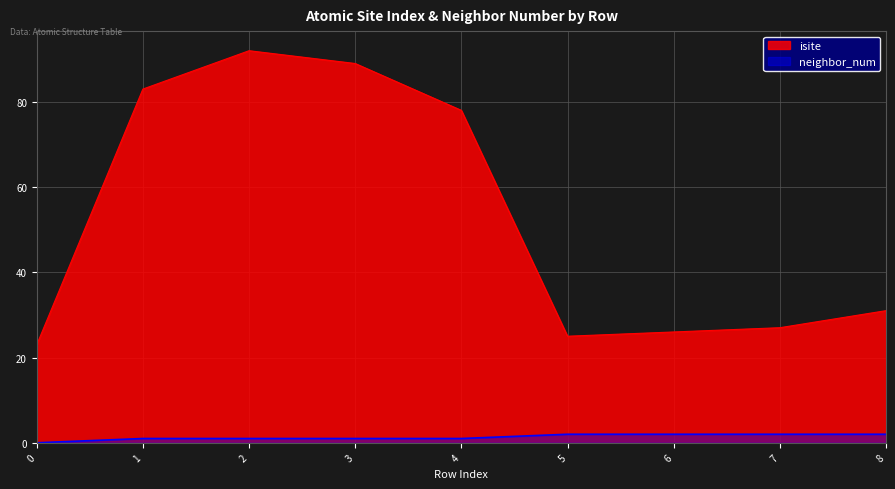

Reading left to right, extract all data points from this chart.

isite: 23	83	92	89	78	25	26	27	31
neighbor_num: 0	1	1	1	1	2	2	2	2